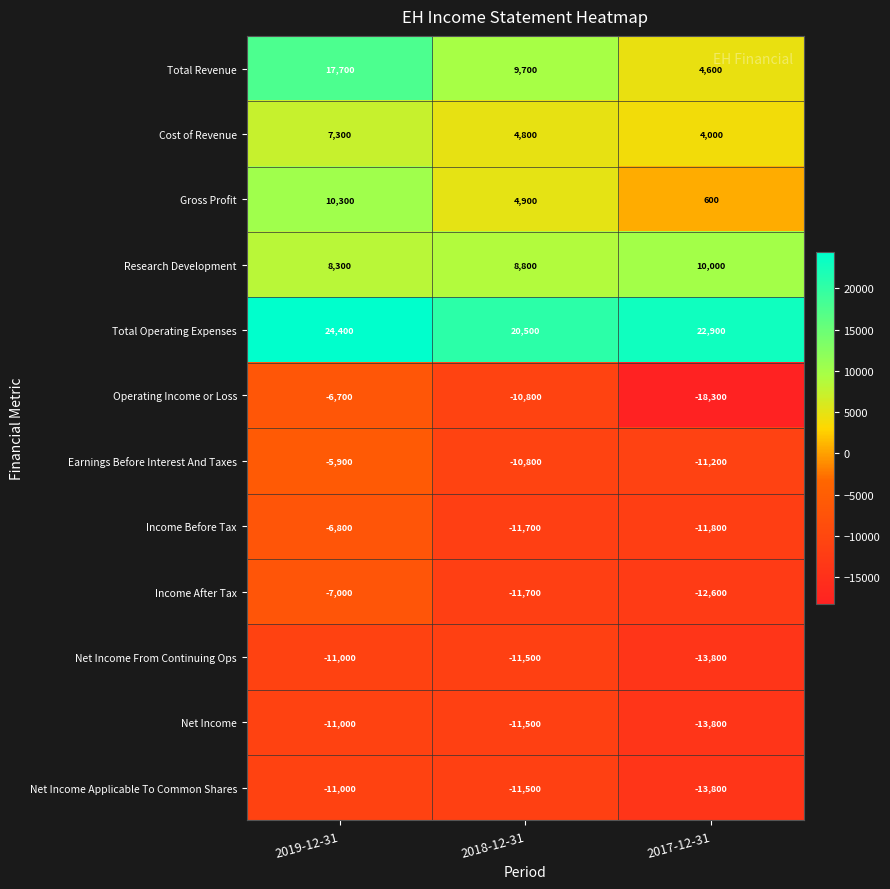

What is the maximum value shown in the chart?

24400